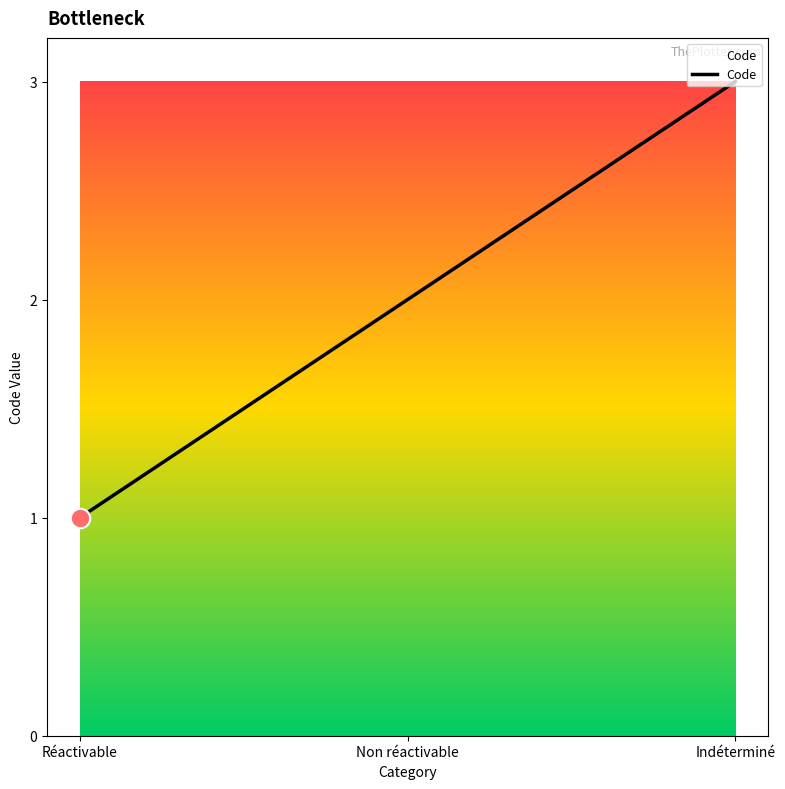

Does the chart have visible grid lines?

No